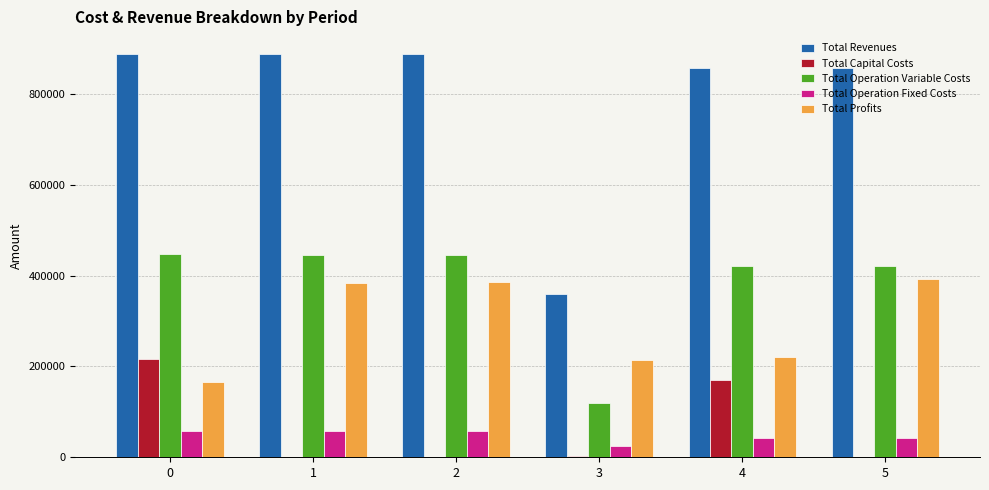

Is the value of Total Revenues at 0 greater than the value of Total Operation Variable Costs at 3?

Yes